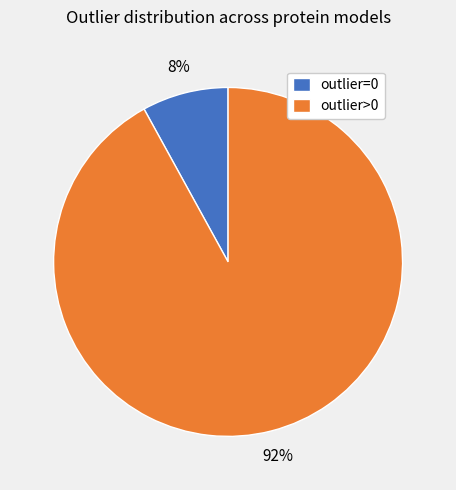

Combined, do outlier=0 and outlier>0 account for over 50%?

Yes